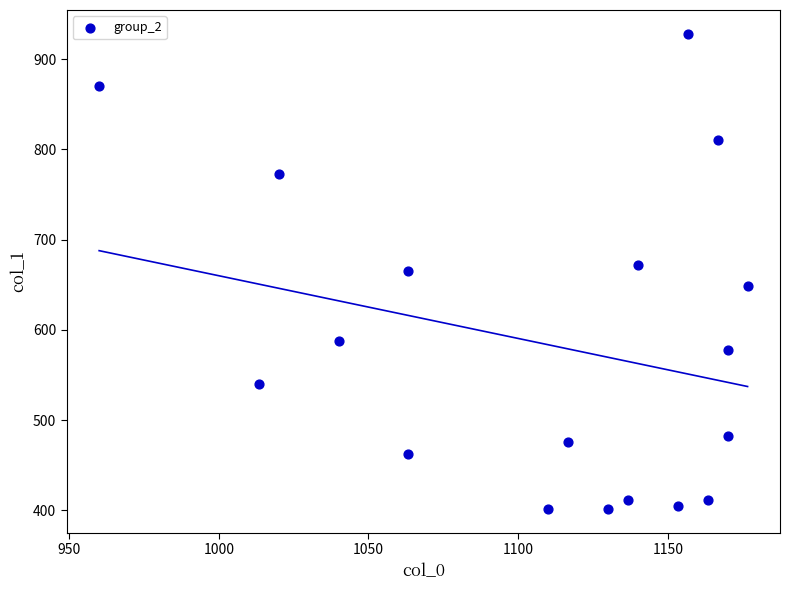

What is the range of X values (max minus min)?

216.7